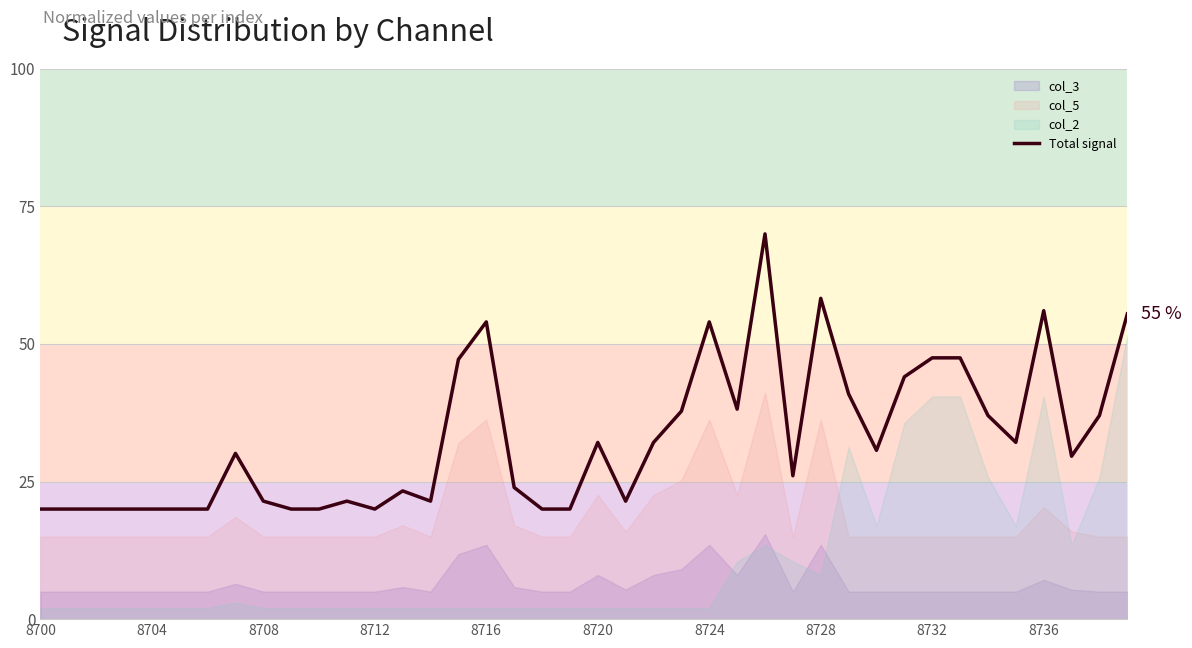

How many interior local valleys (lower than both neighbors) does the data have?

8